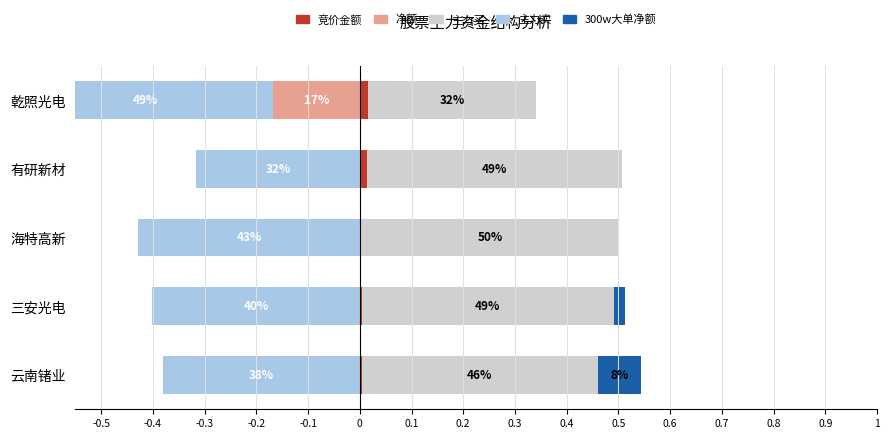

What is the lowest value of the 主力买 series?

0.3